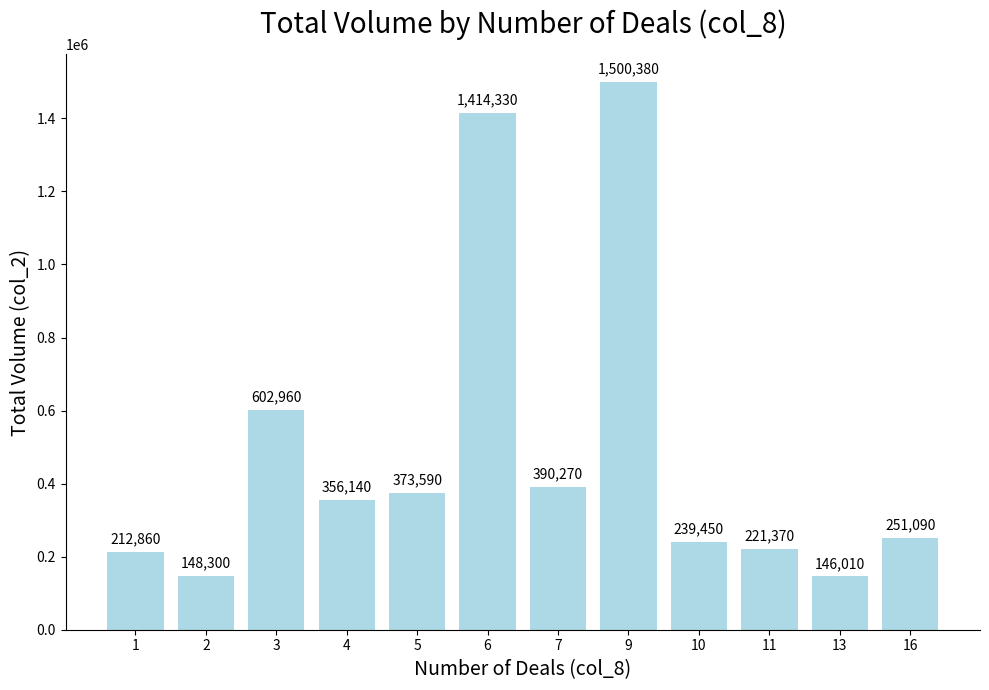

How many data points are less than 356140?

6